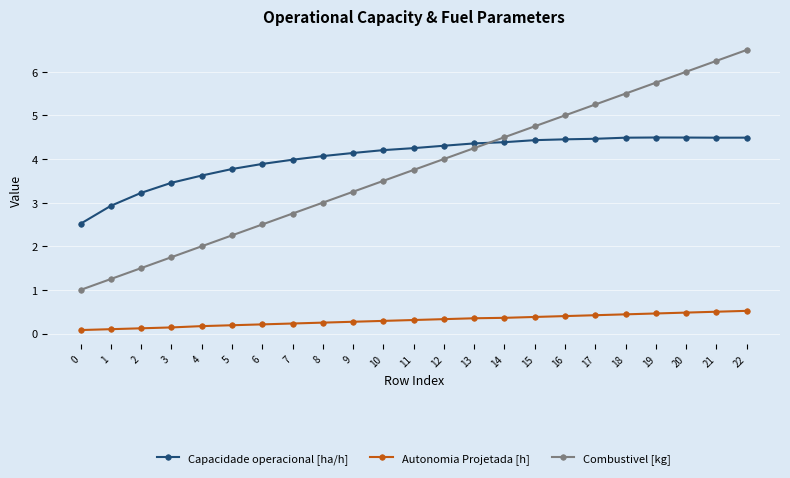

The value of Autonomia Projetada [h] at 9 is 0.3. True or false?

True